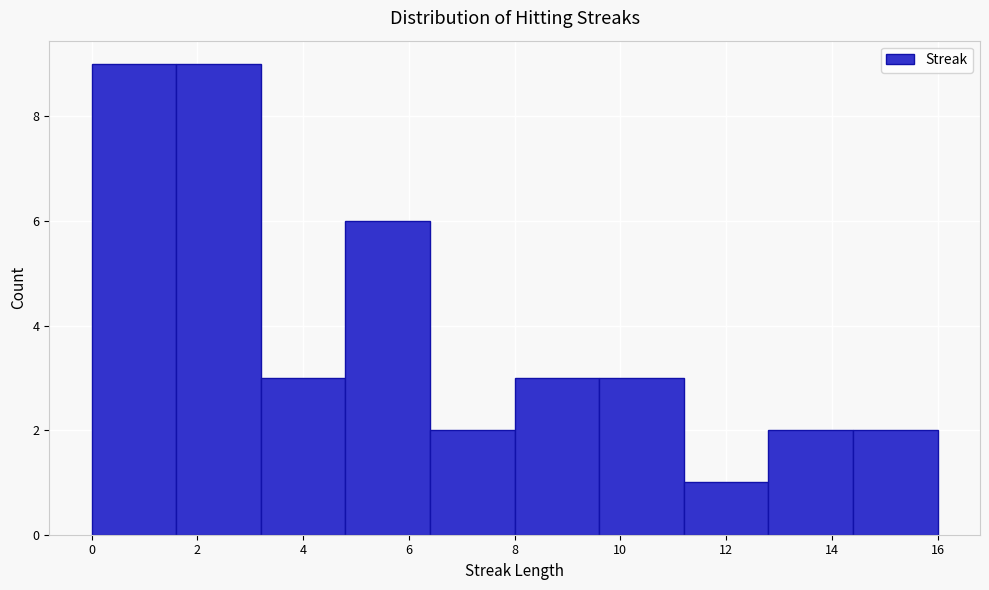

What is the height of the bar covering 11.2 to 12.8 on the x-axis? The values are not printed on the chart, so give them approximately, as read against the axis.

1